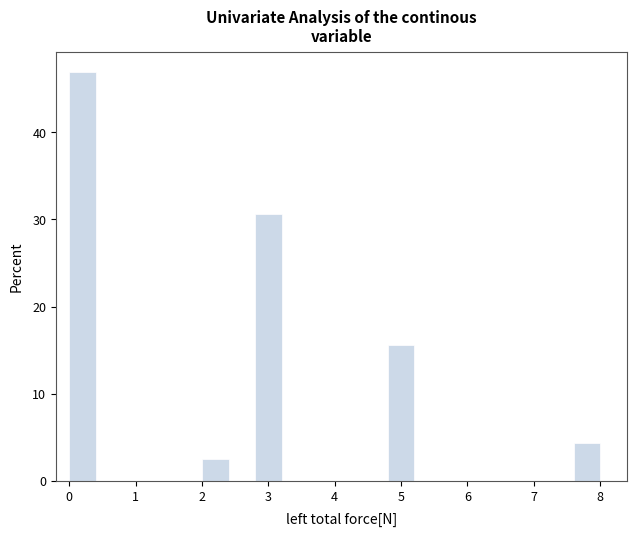

How tall is the bar that spans 2.0 to 2.4 on the x-axis? The values are not printed on the chart, so give them approximately, as read against the axis.

3